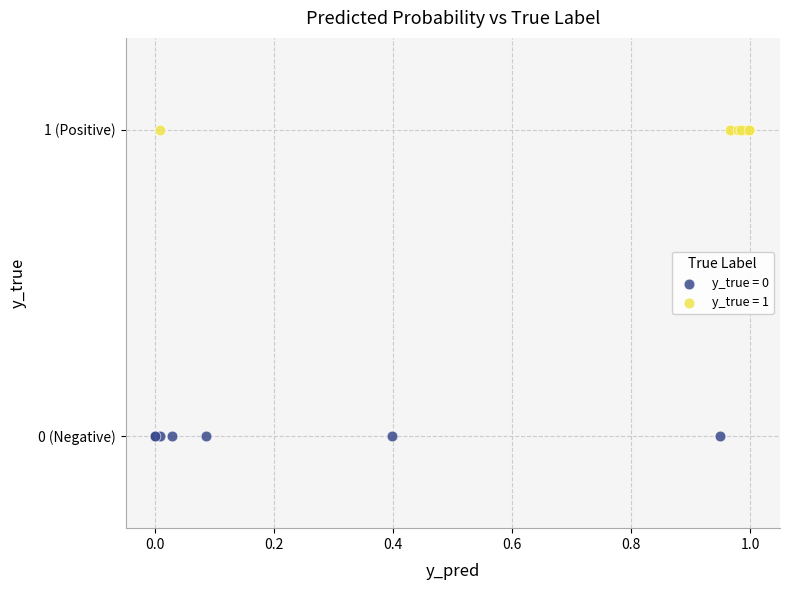

Which series contains the lowest Y value?

y_true = 0